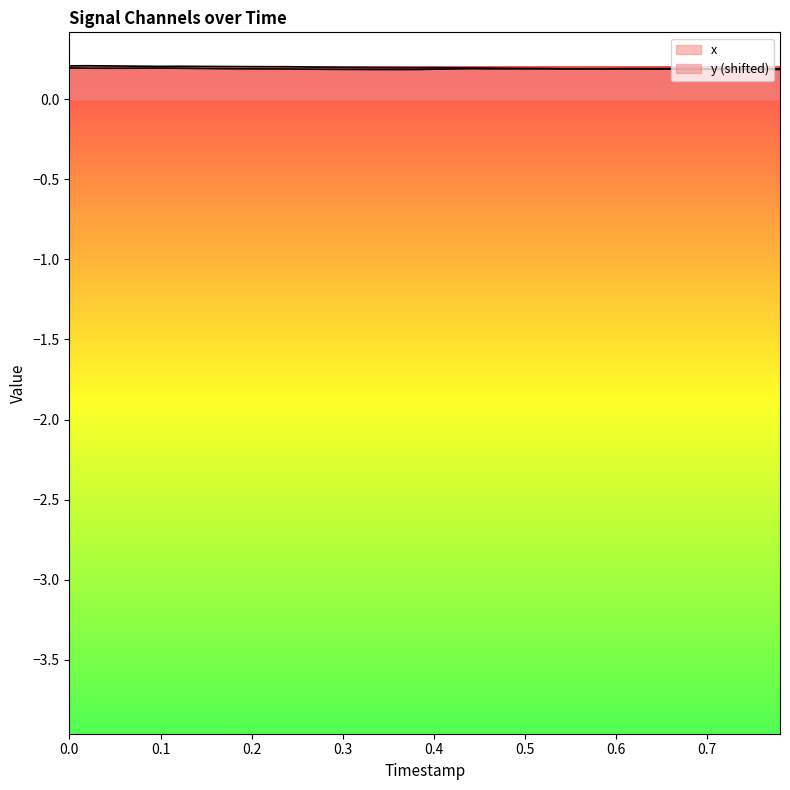

Does the chart display data point markers on the line(s)?

No